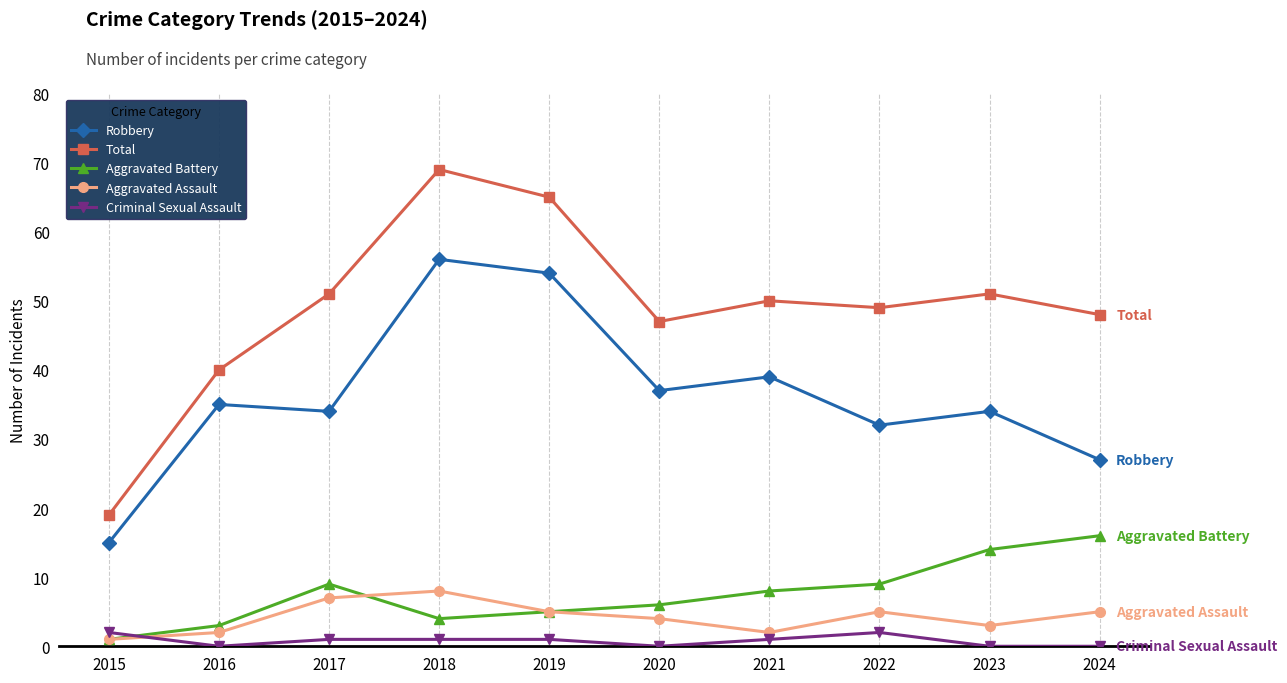

Is it true that Aggravated Assault equals 5 at 2019?

True